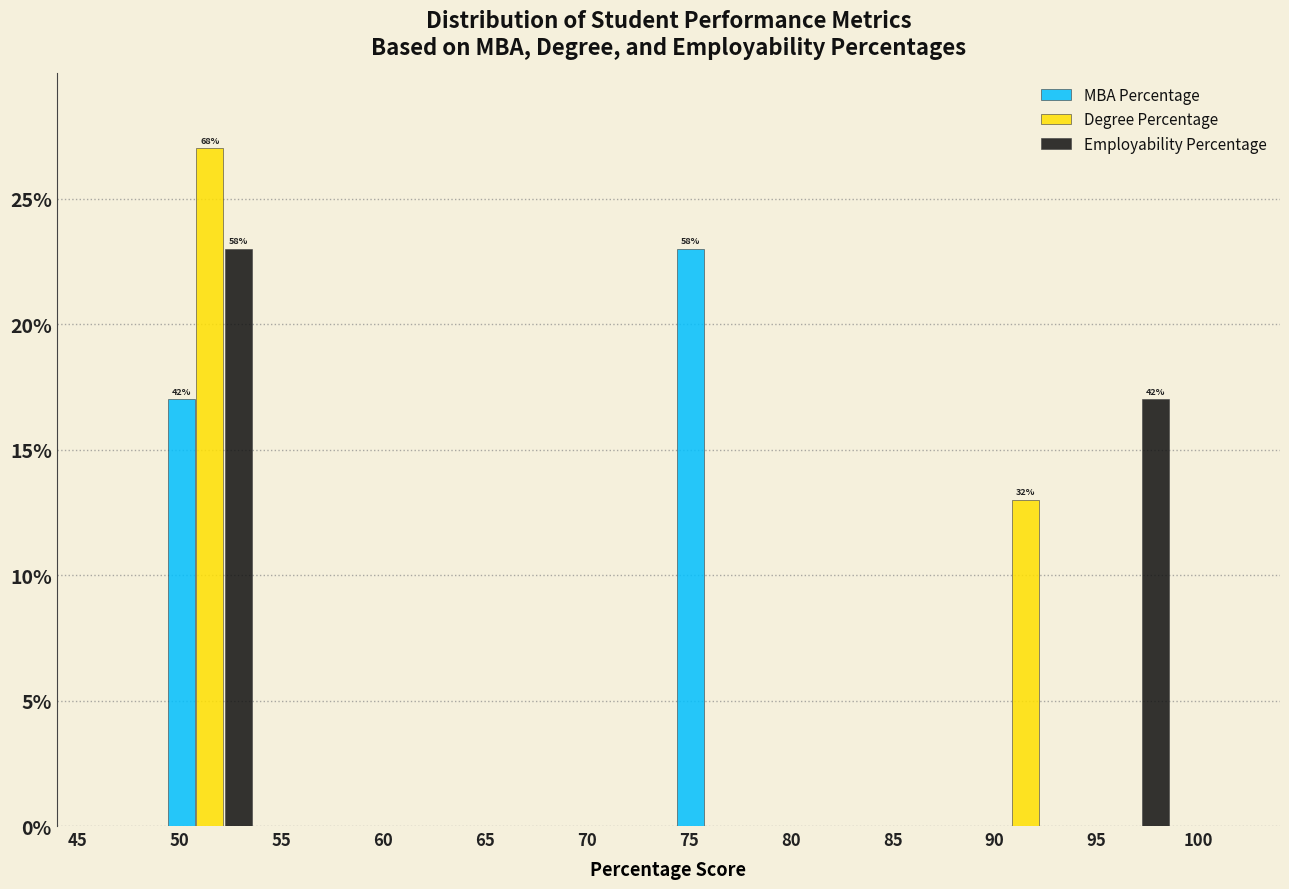

In the Employability Percentage series, which range on the x-axis has the tallest bar?

49 to 54